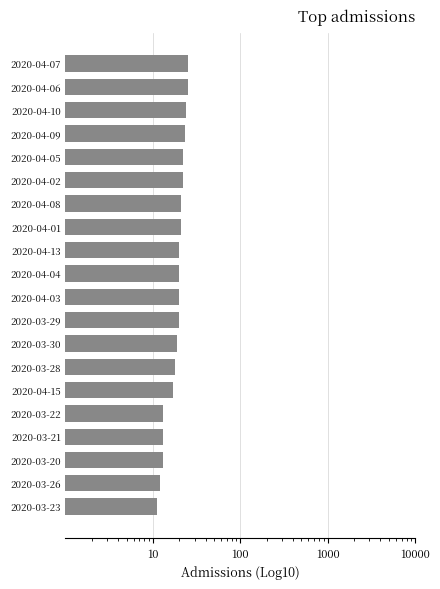

Are the bars grouped side by side (vs. stacked)?

No